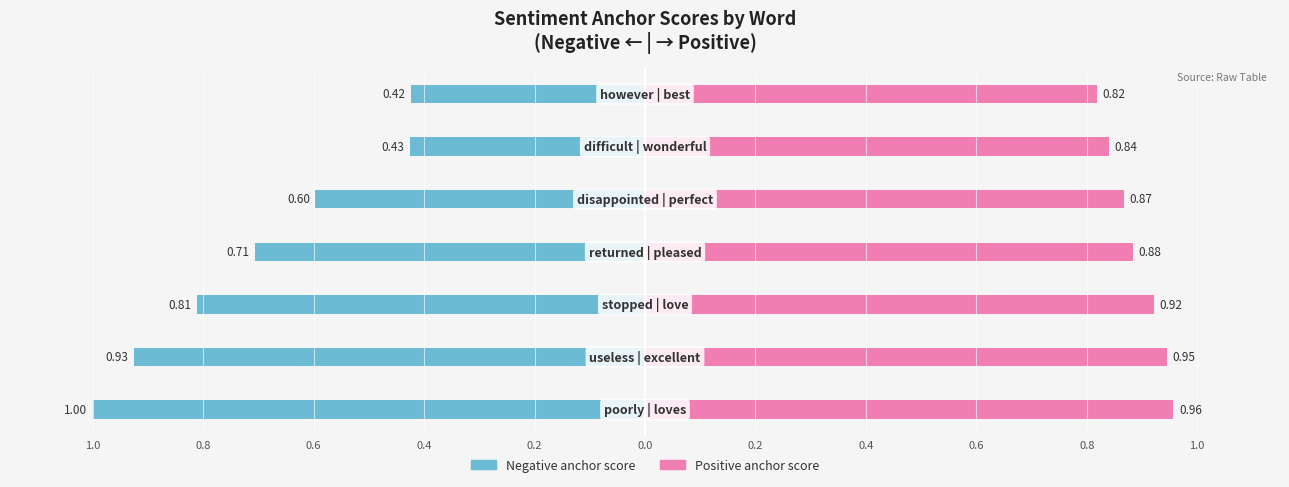

How many bars are there in each group?

2